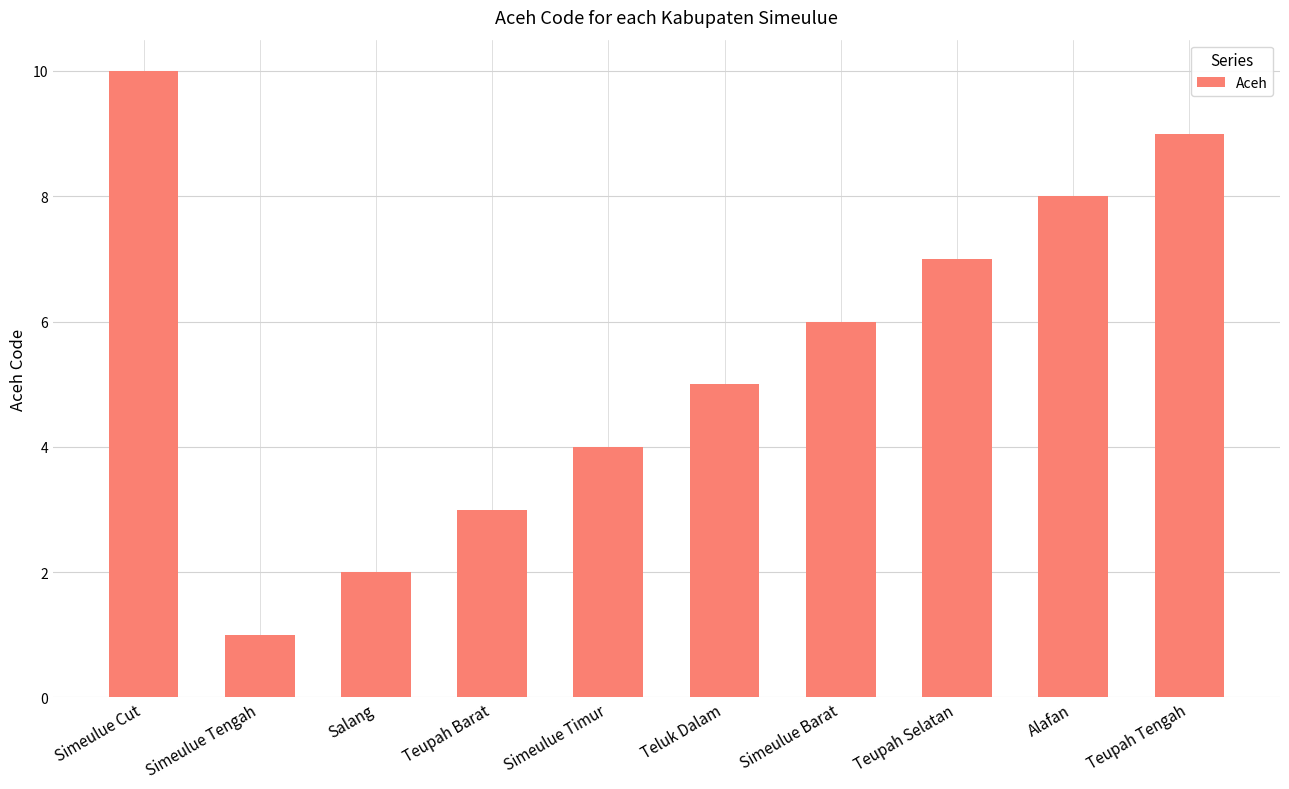

What is the difference between the second highest and second lowest values?

7